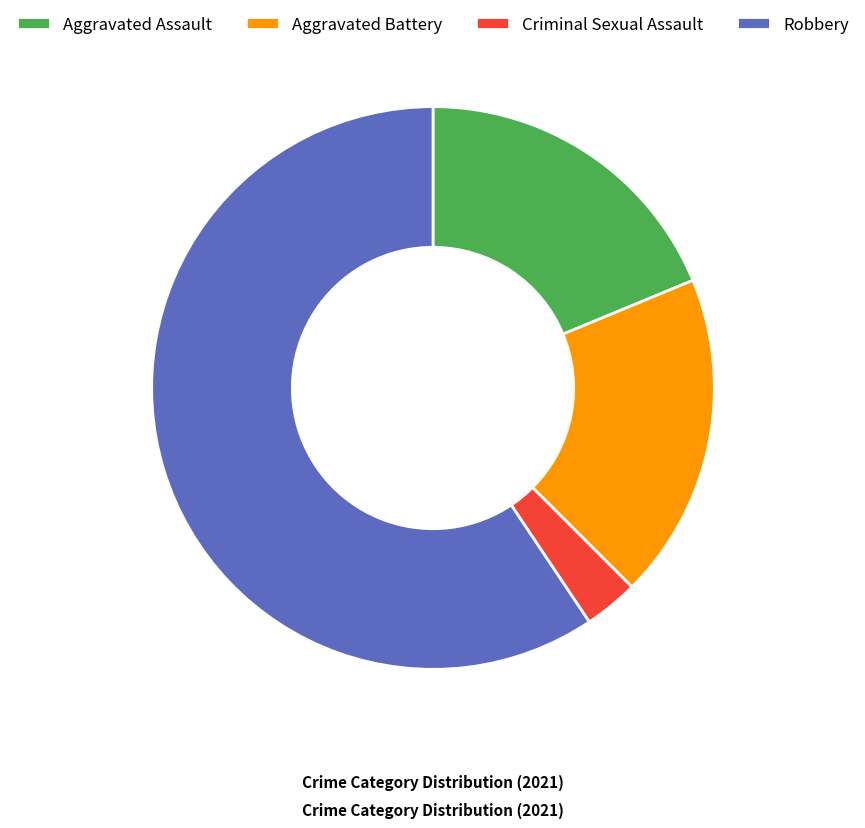

What is the majority slice?

Robbery